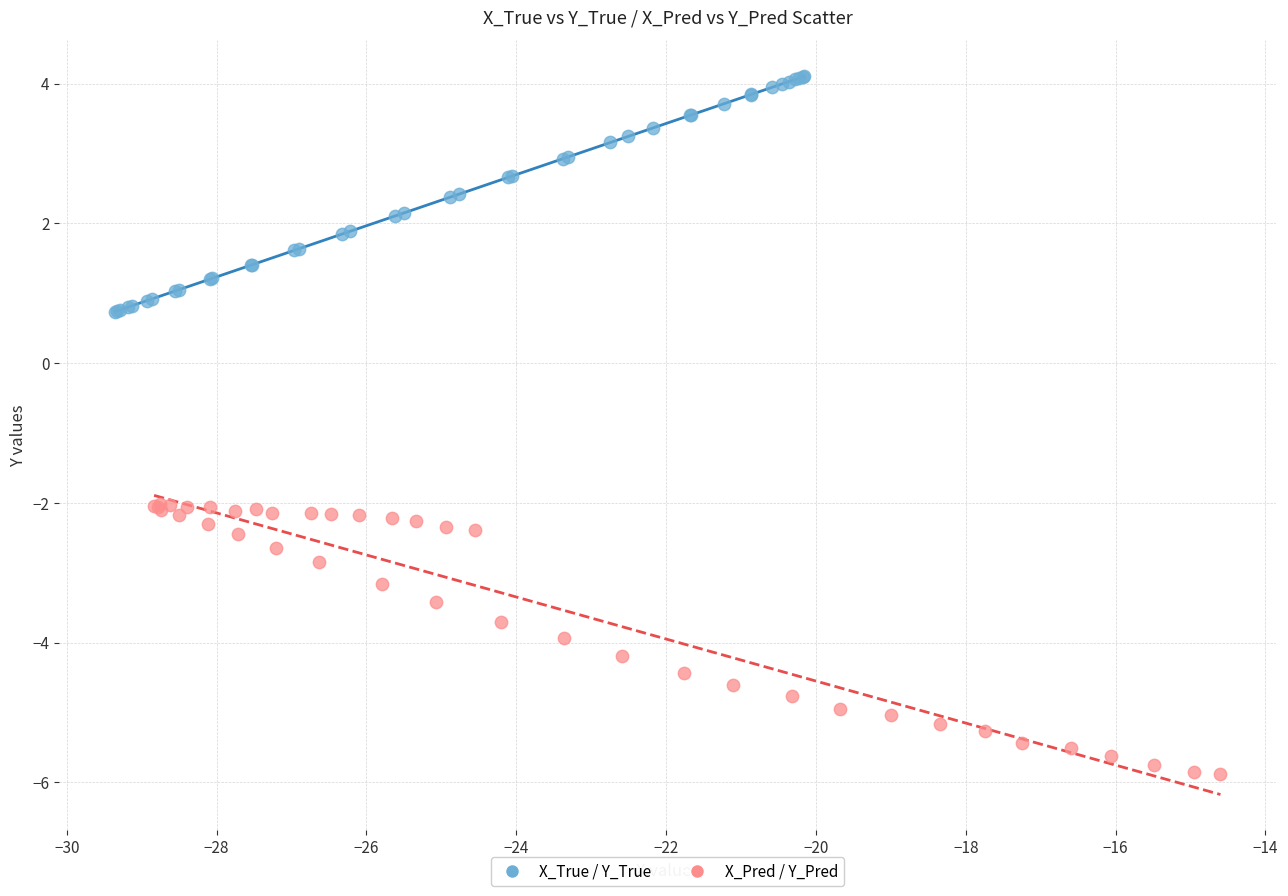

Which series reaches the maximum Y coordinate?

X_True / Y_True